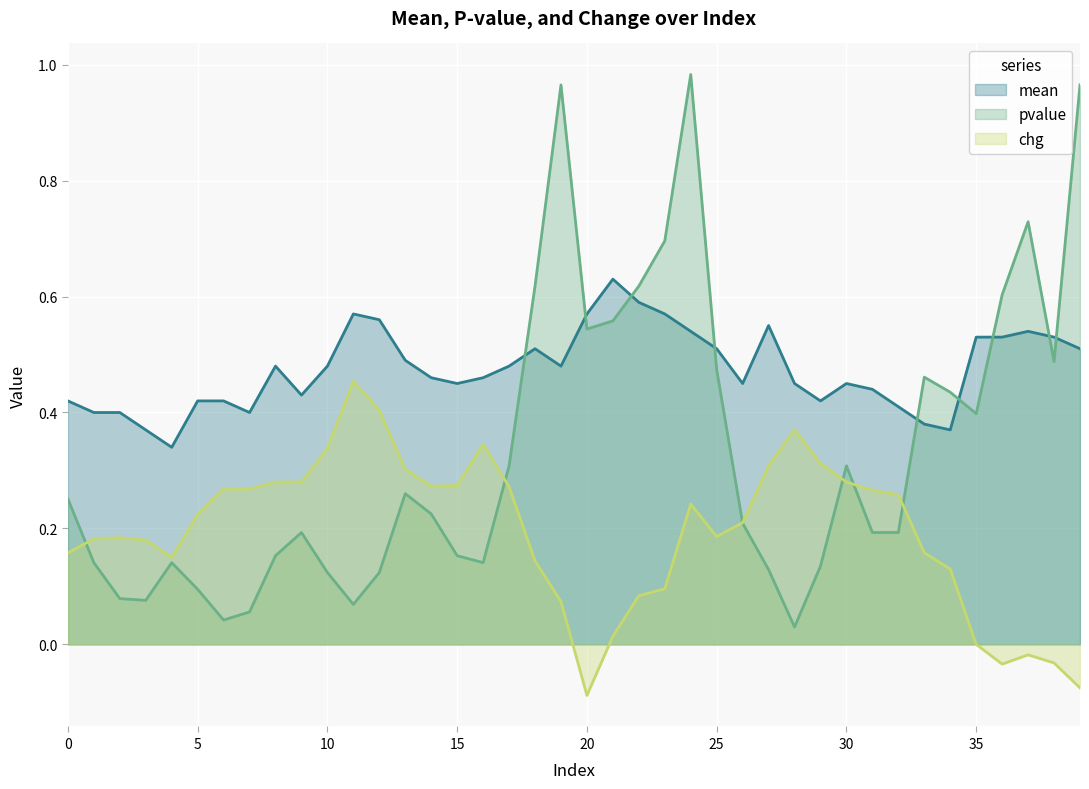

What is the value of the pvalue point at the 22nd from the left?

0.6